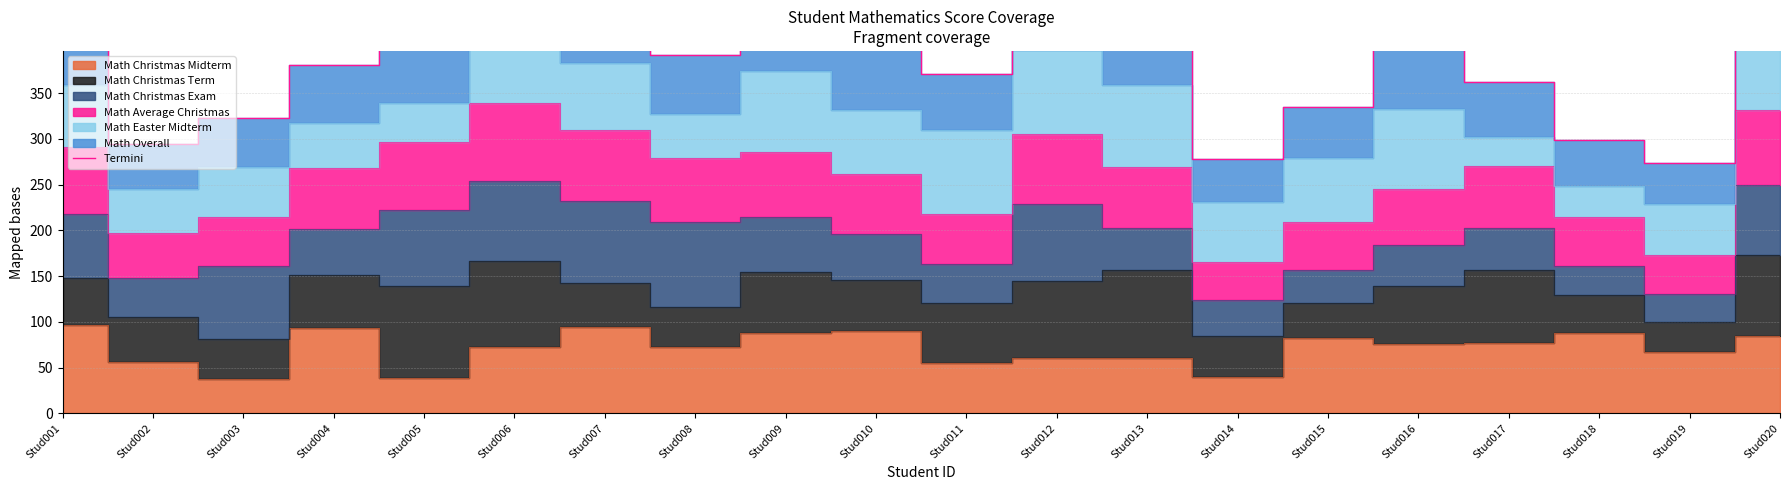

At which category does the data reach its first local peak?

Stud006